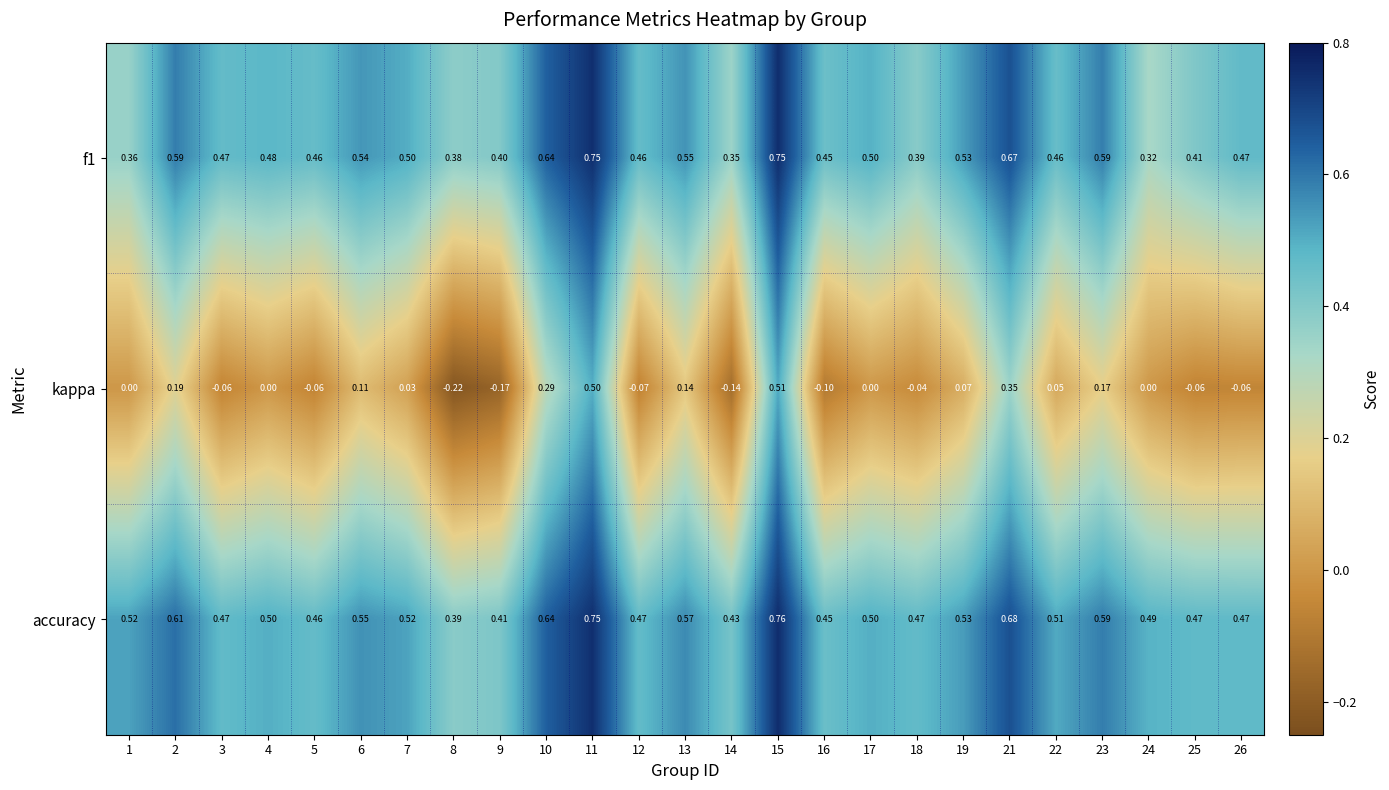

Is the value of kappa at 16 greater than the value of f1 at 2?

No